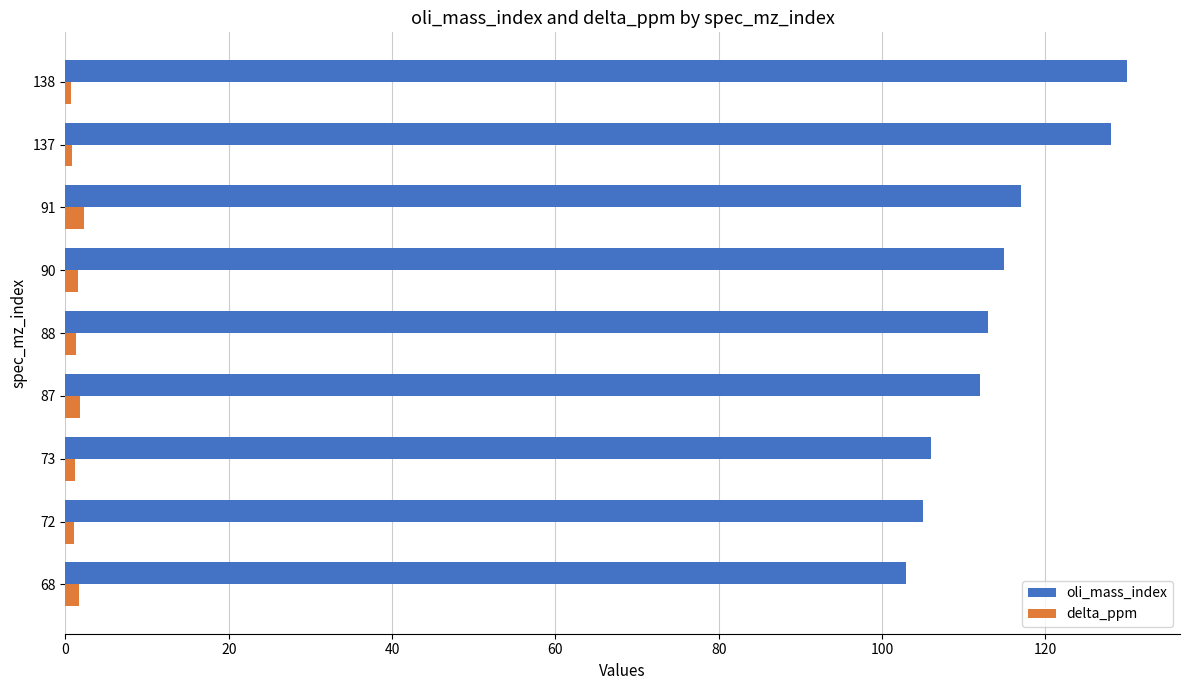

Which series has the largest total across all categories?

oli_mass_index